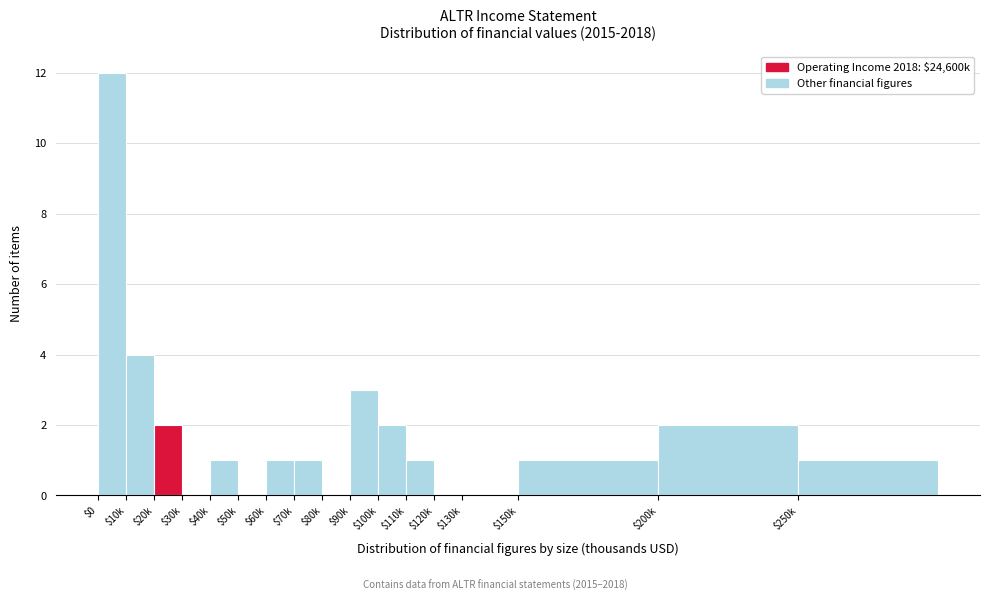

At which label is the value closest to 6?

$10k